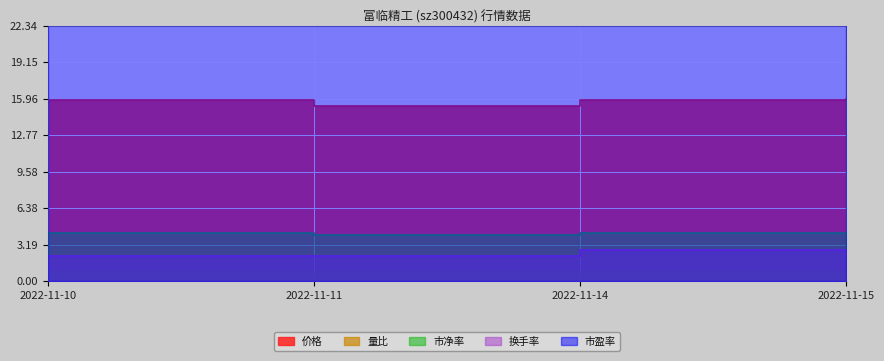

Reading left to right, list all the values displayed in this chart.

价格: 15.8	15.3	15.8	16.0
量比: 0.8	0.8	0.8	0.6
市净率: 4.2	4.0	4.2	4.2
换手率: 2.2	2.2	2.8	2.1
市盈率: 25.4	24.6	25.4	25.6